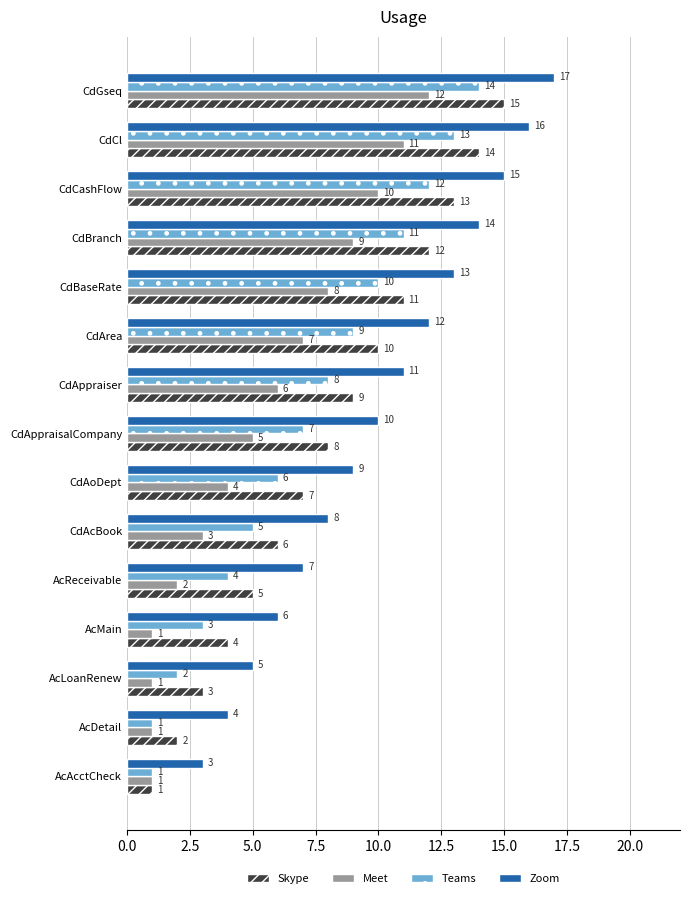

What is the spread (max minus min) of values at CdAppraisalCompany?

5